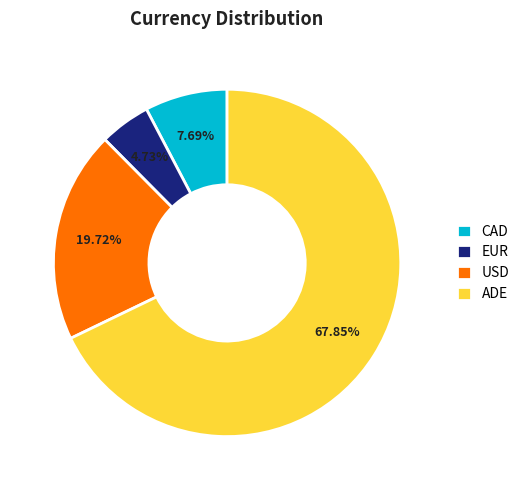

What is the largest slice in the pie chart?

ADE